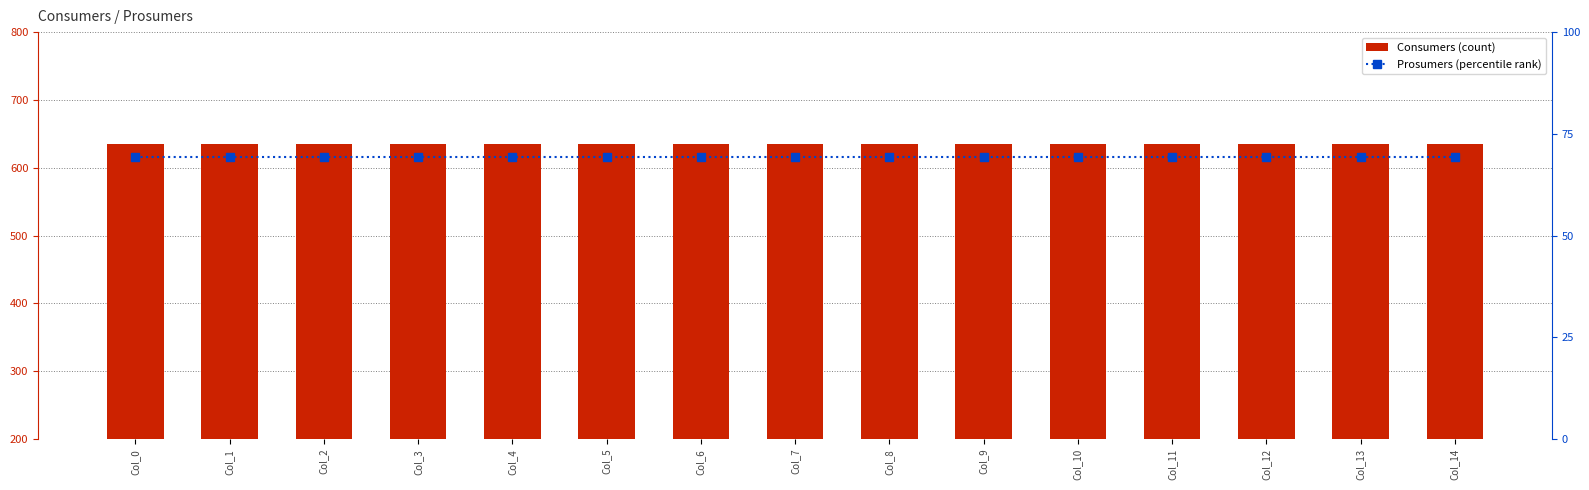

At which label is Consumers closest to 635?

Col_0